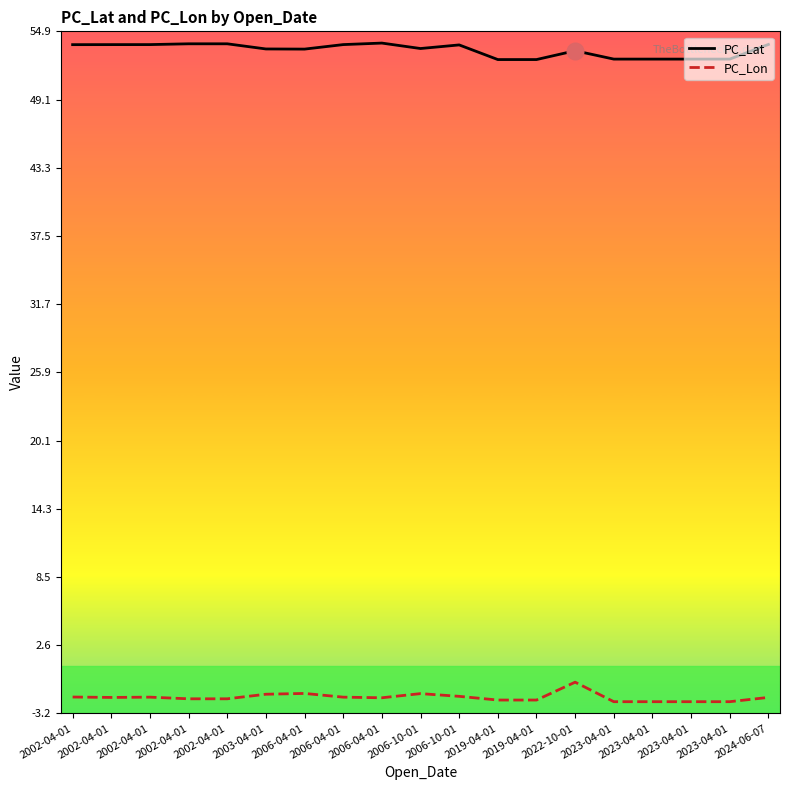

True or false: PC_Lat has a value of 53.8 at 2002-04-01.

True